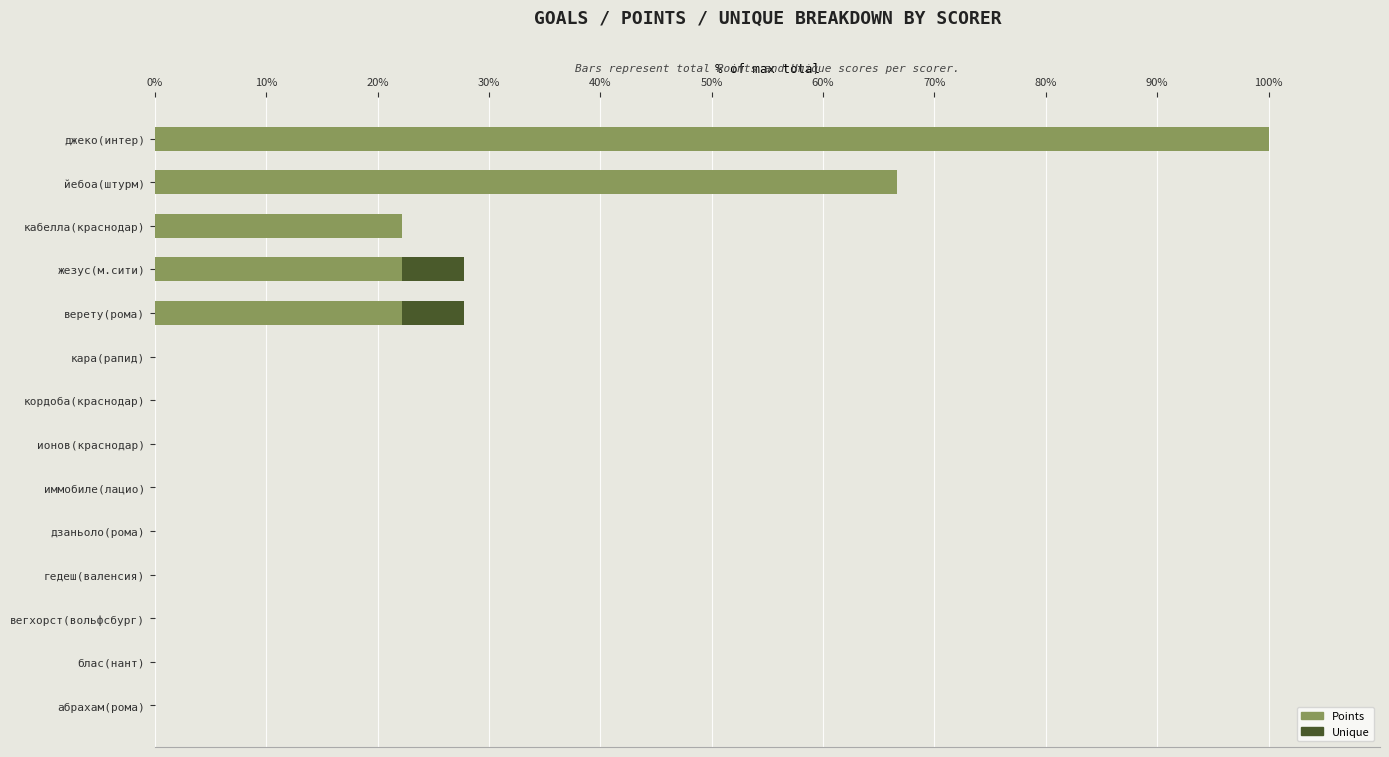

At which category is the sum across all series the highest?

джеко(интер)